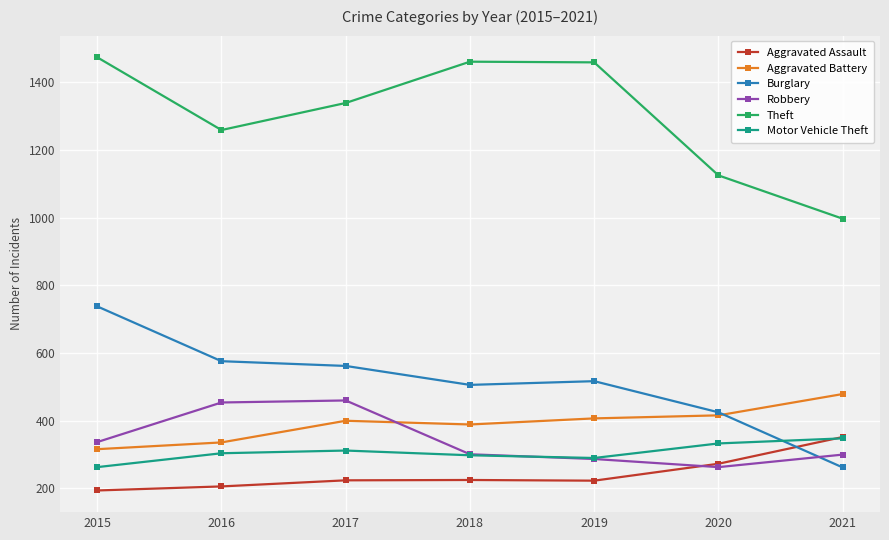

Is this an area chart (filled region under the line)?

No